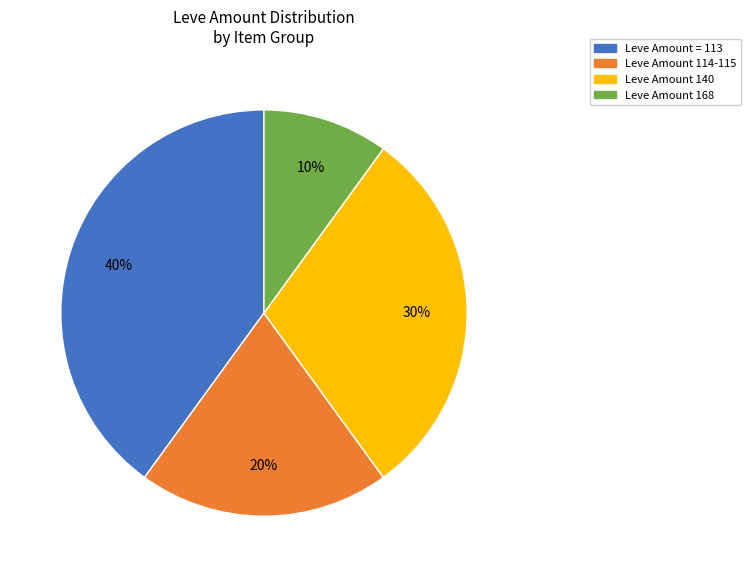

To the nearest percent, what is the difference between the largest and smallest slice percentages?

30%